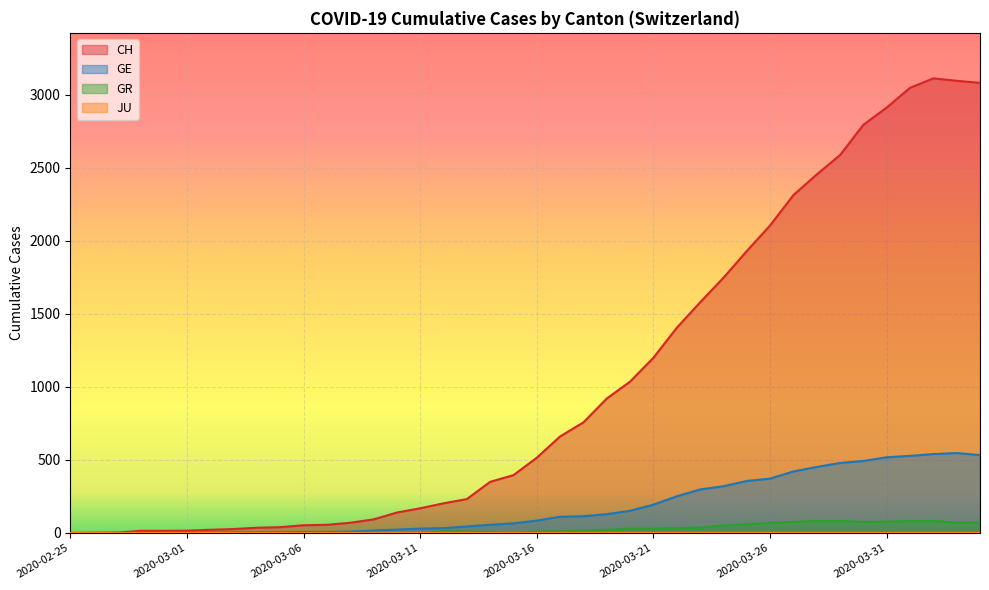

What is the difference between the maximum and minimum values in the CH series?

3111